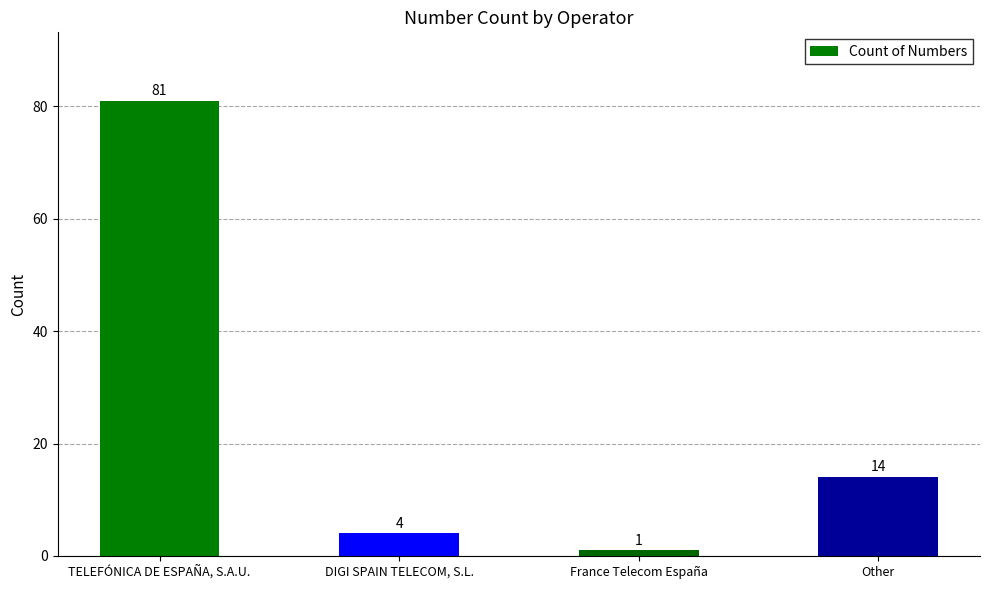

List the labels in order of value, smallest first.

France Telecom España, DIGI SPAIN TELECOM, S.L., Other, TELEFÓNICA DE ESPAÑA, S.A.U.